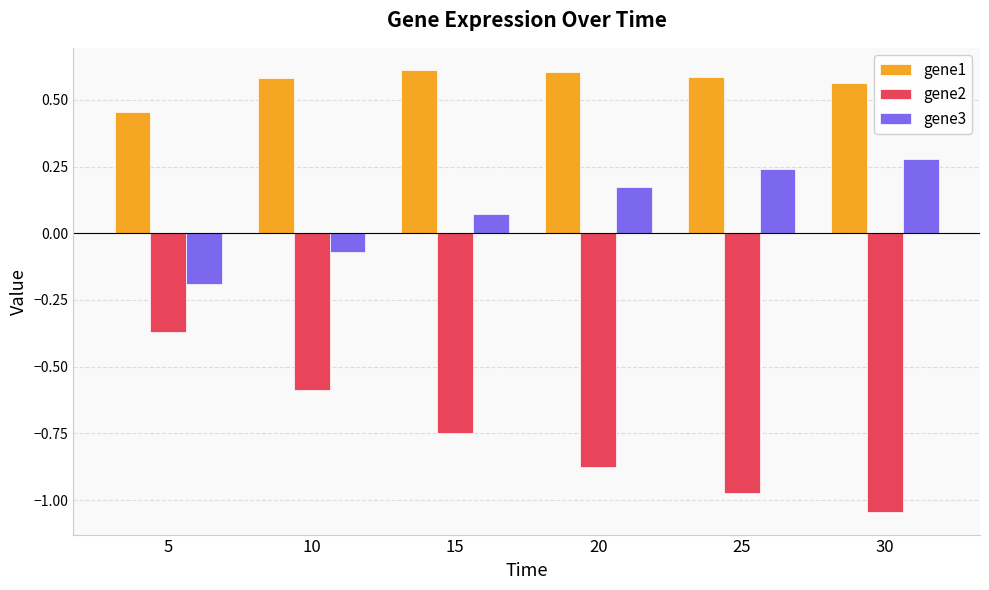

List the series in order of their overall mean, highest first.

gene1, gene3, gene2